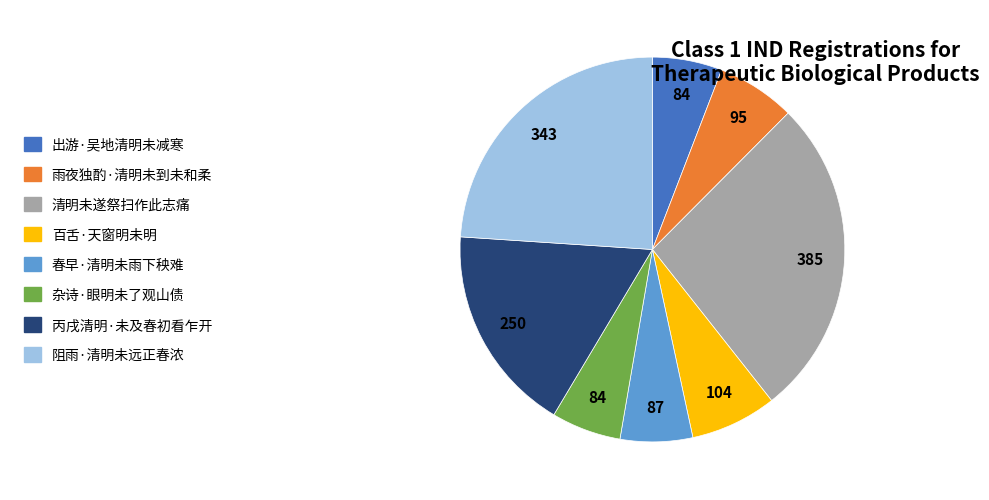

Does 丙戌清明·未及春初看乍开 account for over 50% of the chart?

No